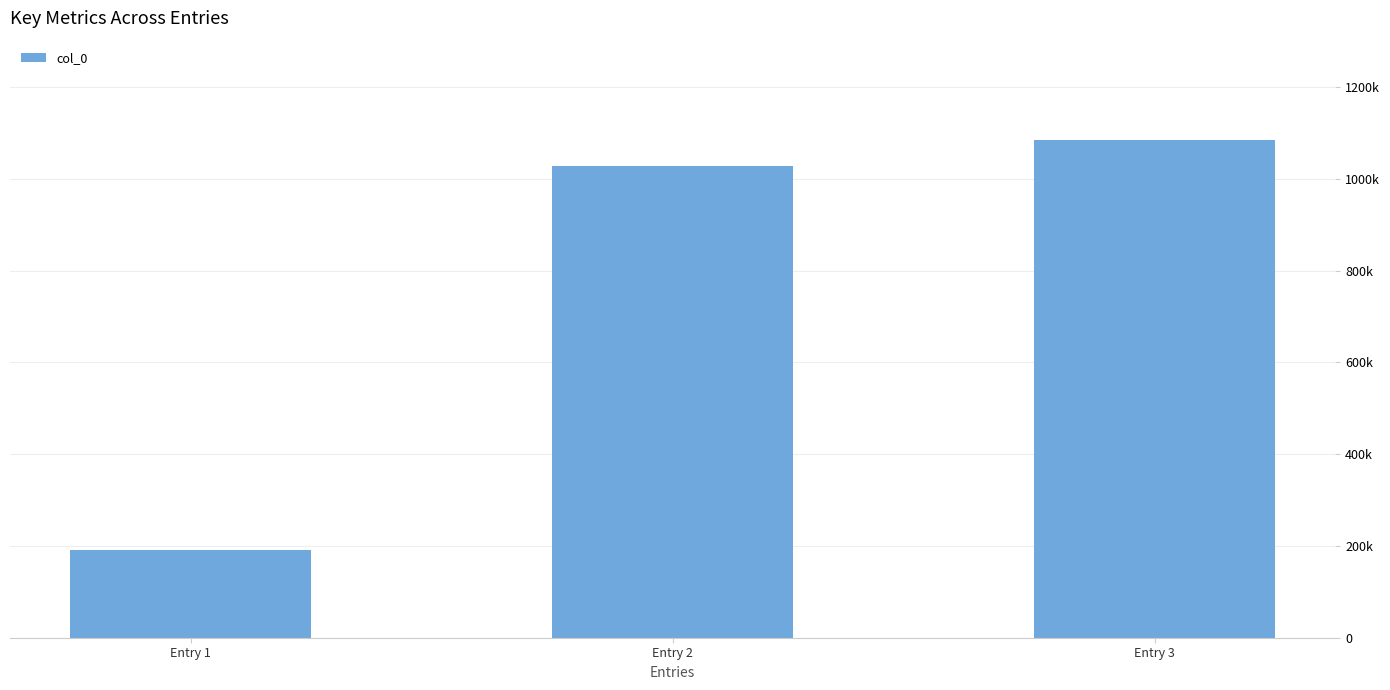

What is the difference between the maximum and minimum values?

893201